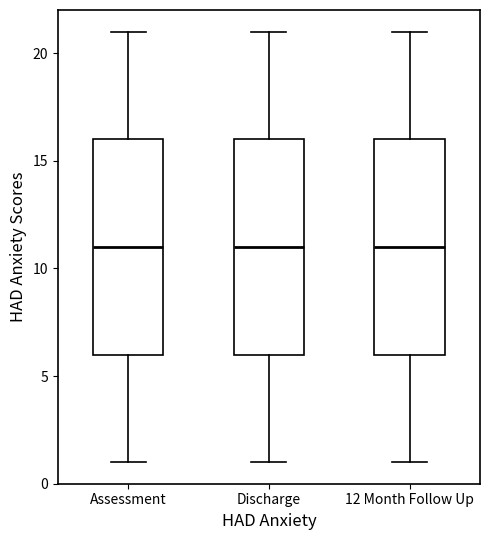

Where does the upper whisker of the box for Assessment end on the y-axis? The values are not printed on the chart, so give them approximately, as read against the axis.

21